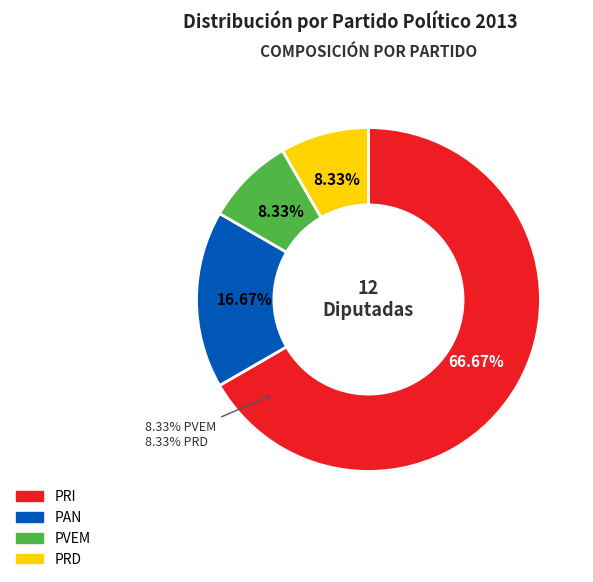

Does PRI account for over 50% of the chart?

Yes